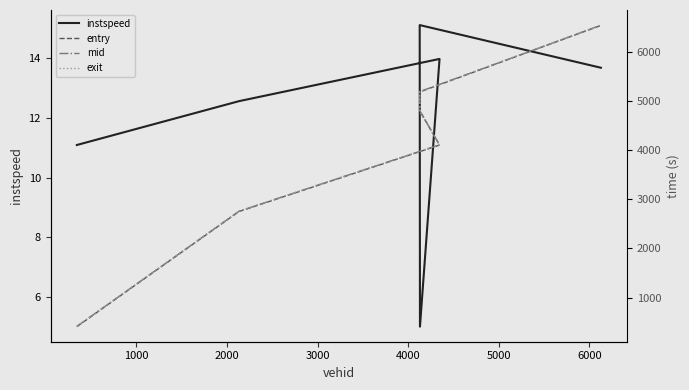

At how many categories does at least one series exceed 684?

5